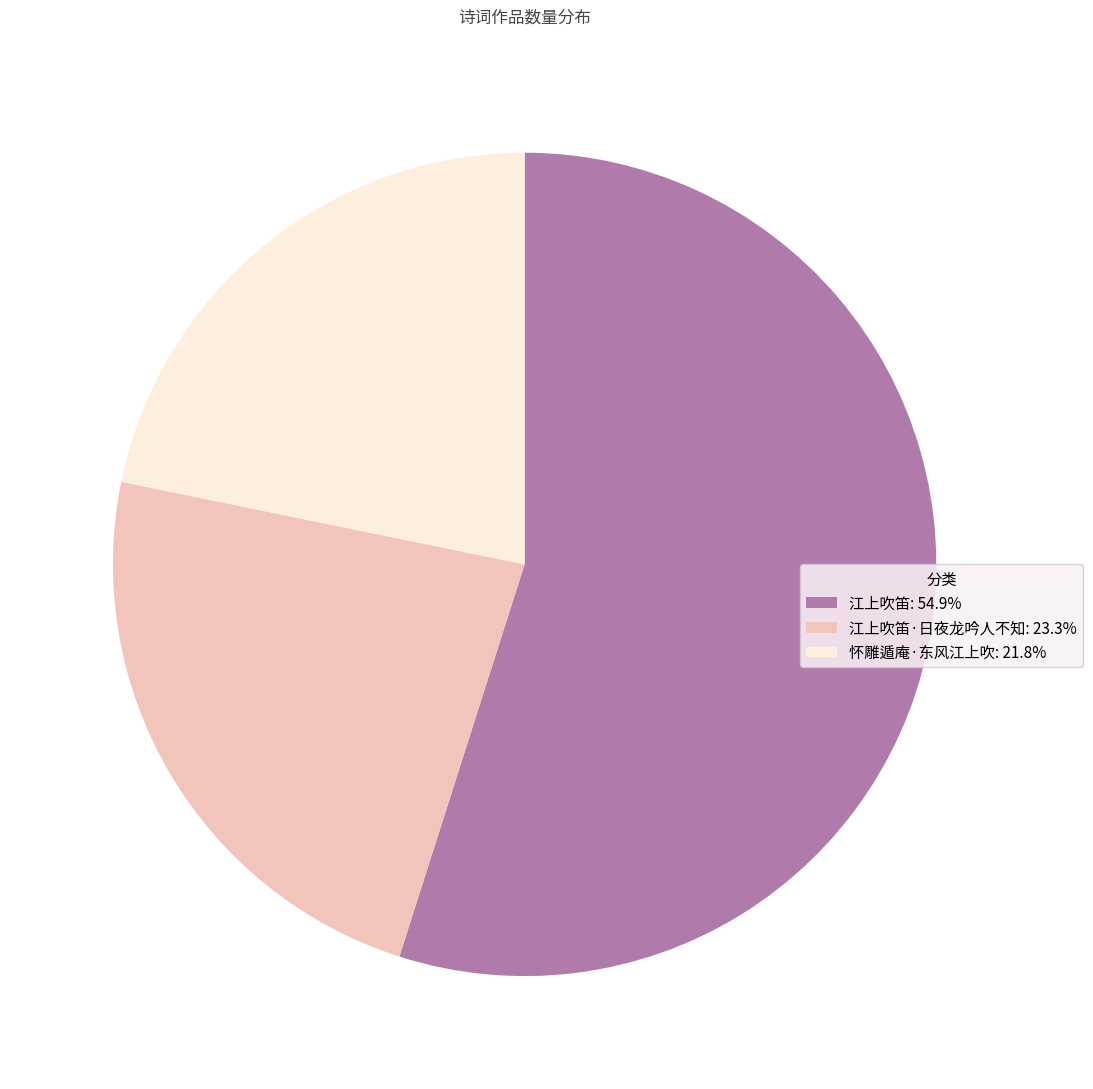

Does 怀雕遁庵·东风江上吹: 21.8% represent more than half of the total?

No